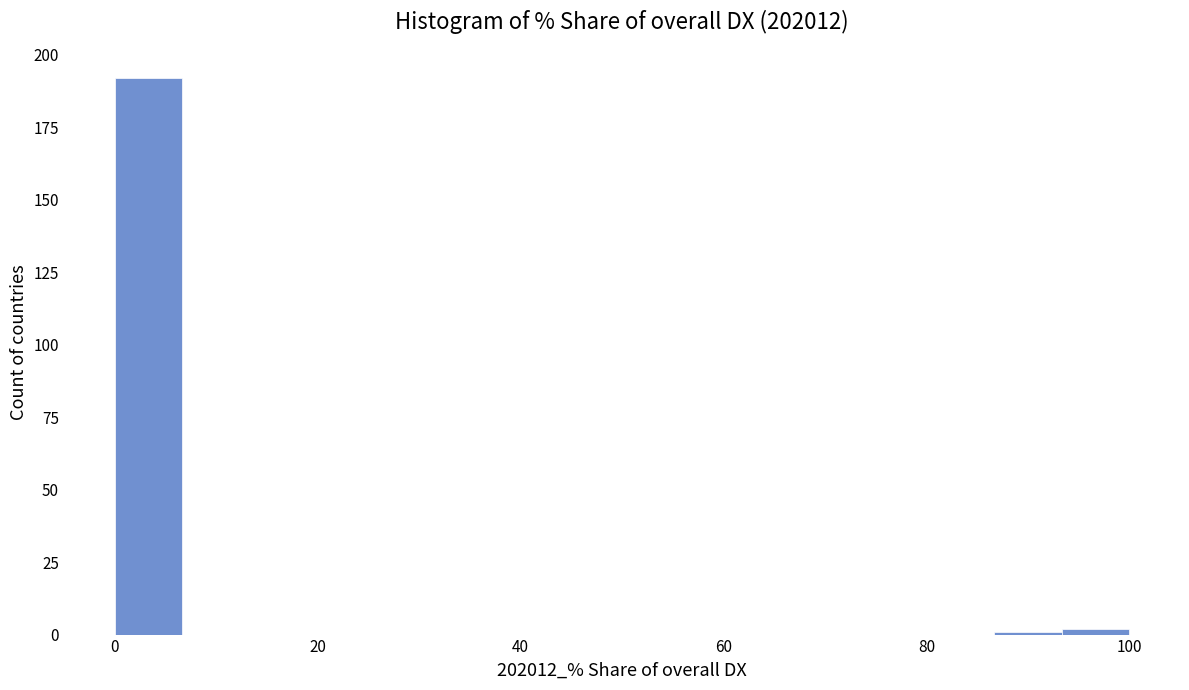

Read against the x-axis, roughly where is the centre of the tallest bar?

4